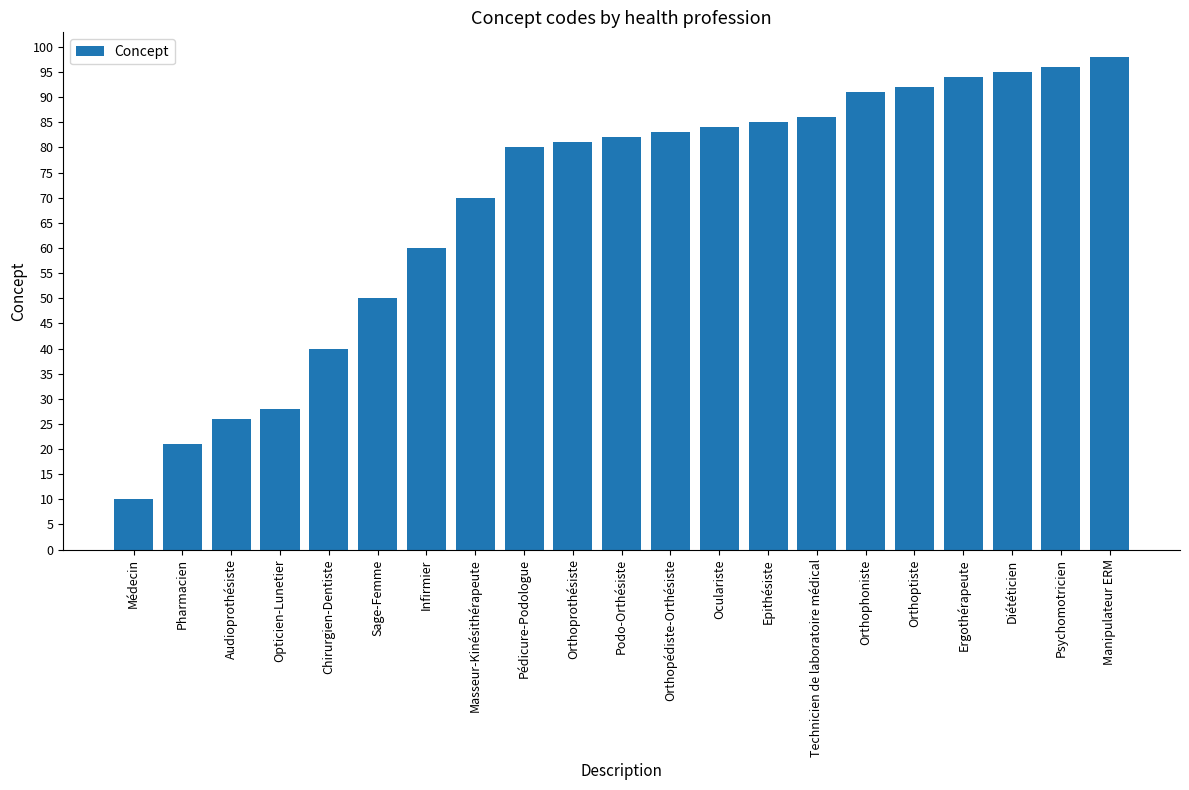

Are the bars horizontal?

No